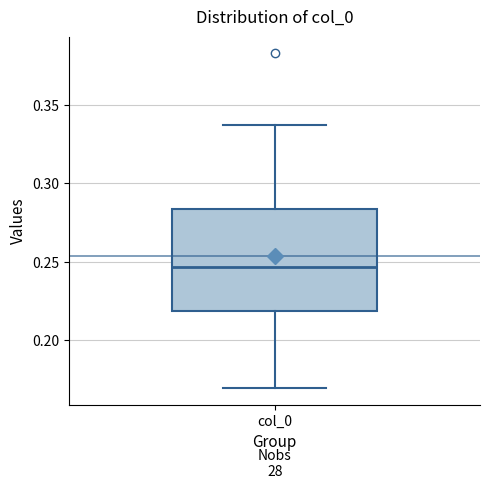

Read this box plot against the y-axis: the position of the median line, the range covered by the box, and the ends of both whiskers. The values are not printed on the chart, so give them approximately, as read against the axis.

median 0.245, box 0.220 to 0.285, whiskers 0.170 to 0.335